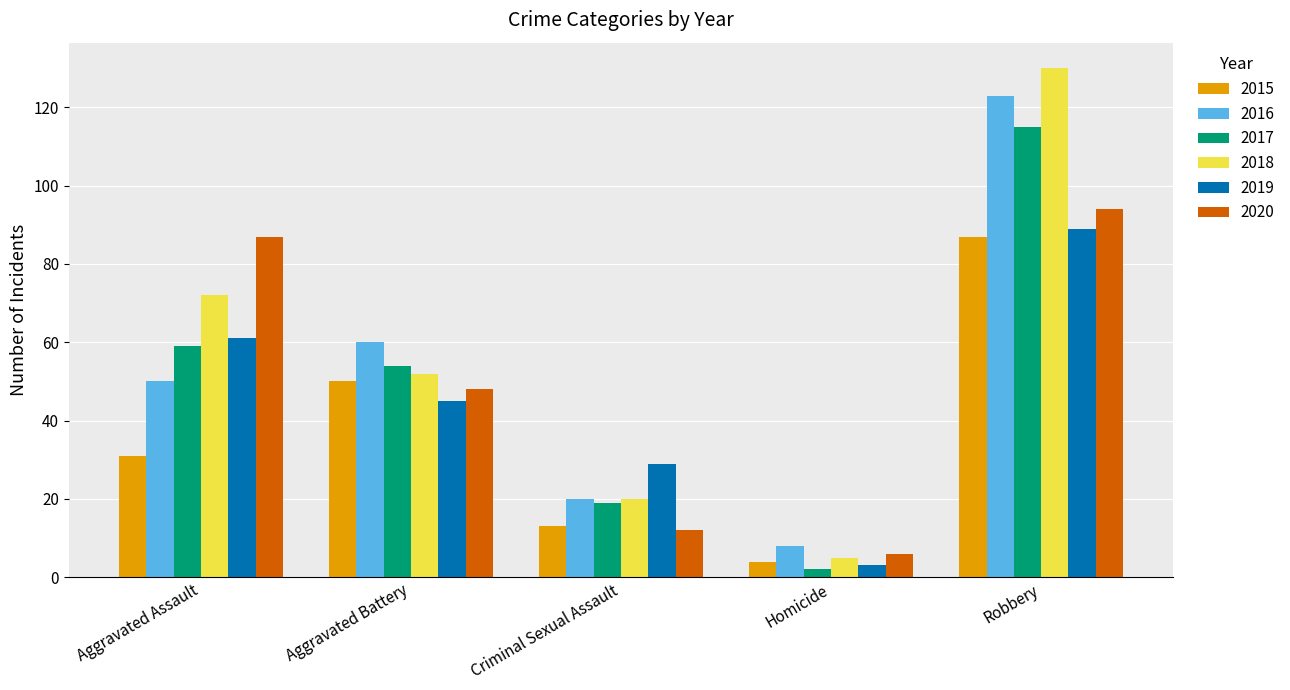

What is the greatest value displayed?

130